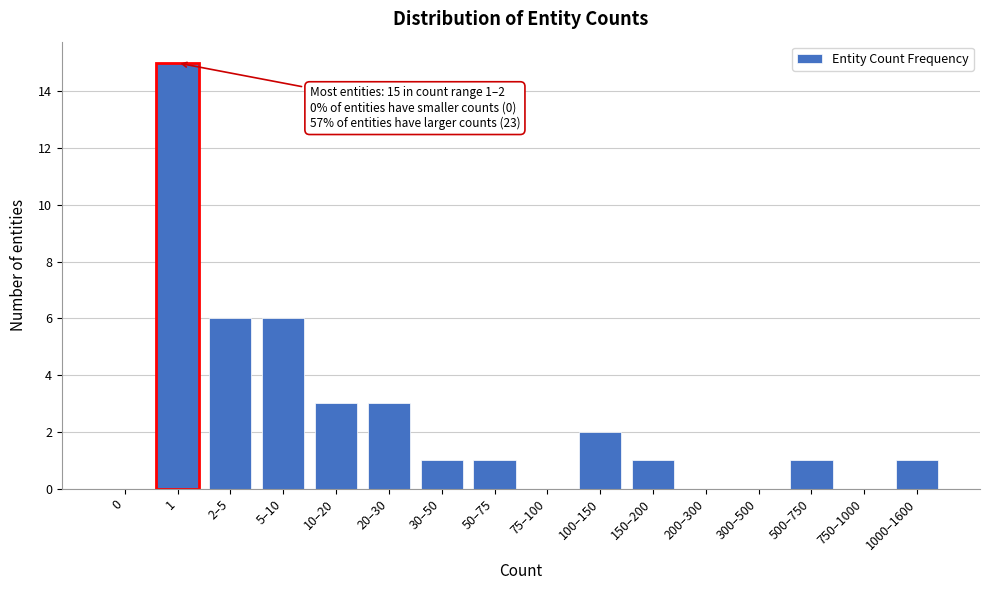

Reading left to right, what are all the values shown in this chart?

0=0	1=15	2–5=6	5–10=6	10–20=3	20–30=3	30–50=1	50–75=1	75–100=0	100–150=2	150–200=1	200–300=0	300–500=0	500–750=1	750–1000=0	1000–1600=1